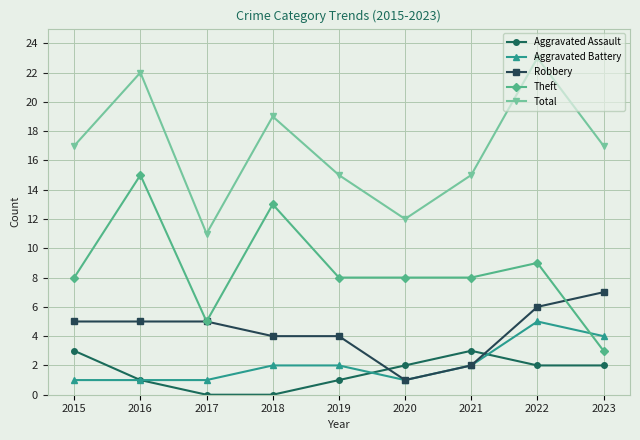

At which category does Total reach its first local valley?

2017